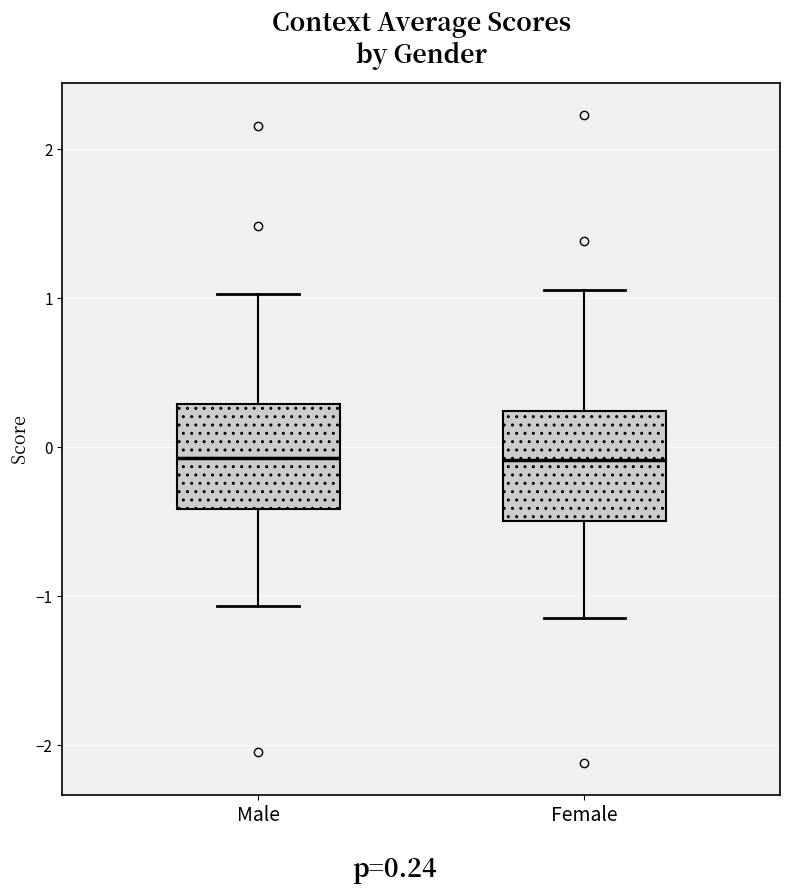

Reading left to right, transcribe this box plot: for each box, give where its median line is, the range the box spans, and where its two whiskers end, as read against the y-axis. The values are not printed on the chart, so give them approximately, as read against the axis.

Male: median -0.1, box -0.4 to 0.3, whiskers -1.1 to 1.0
Female: median -0.1, box -0.5 to 0.2, whiskers -1.1 to 1.1